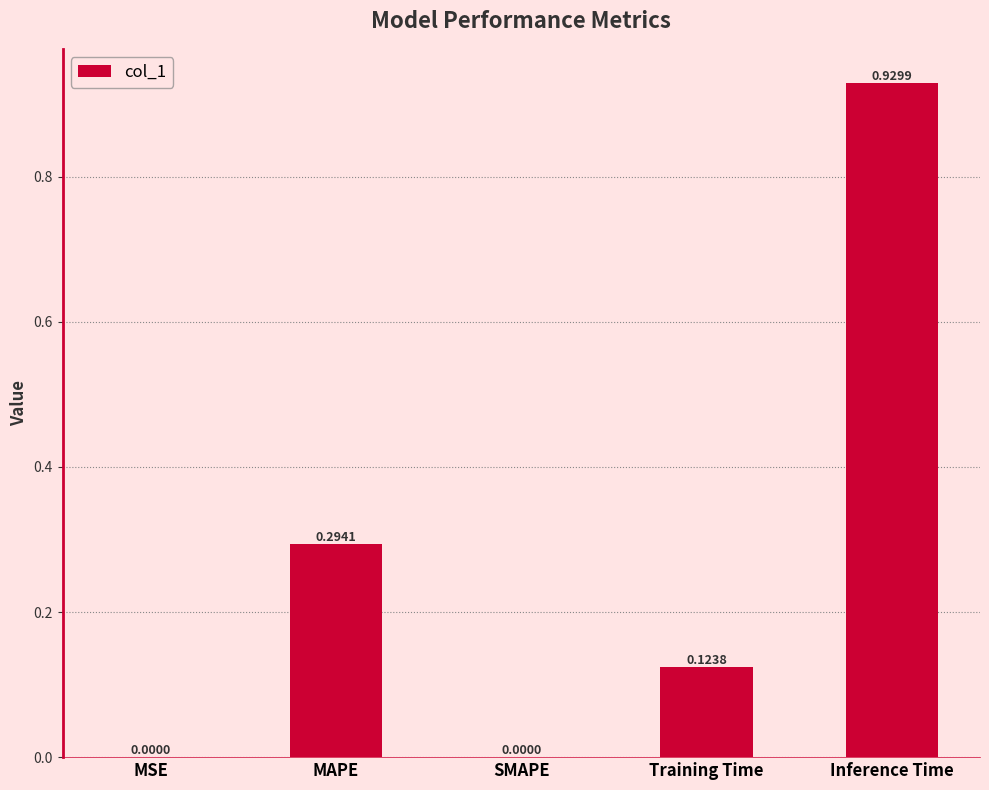

Are the bars horizontal?

No